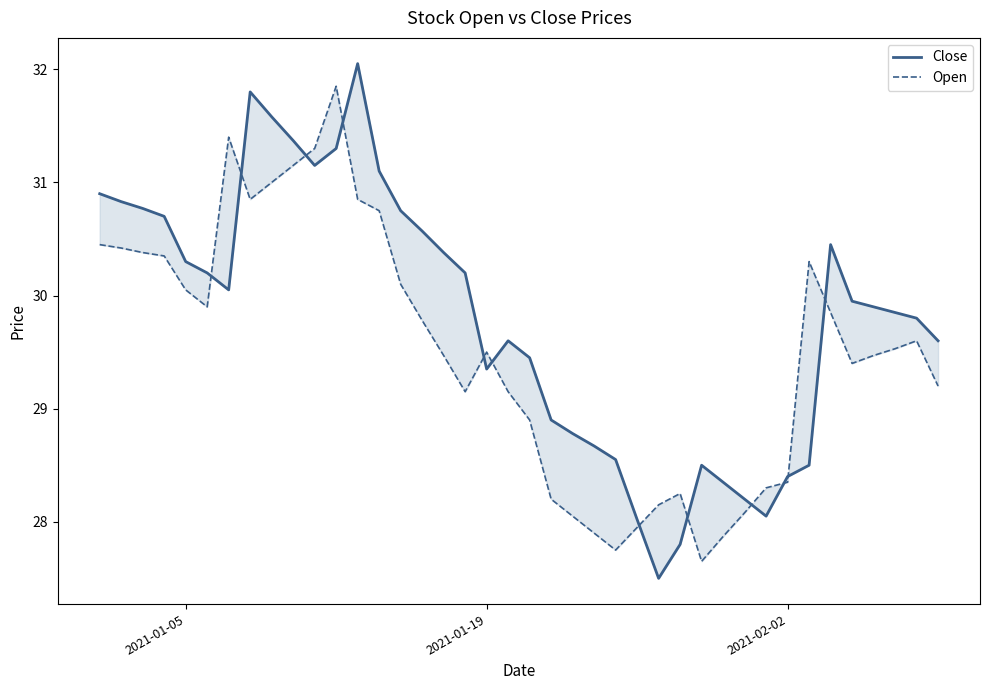

What is the minimum value for Open?

27.6